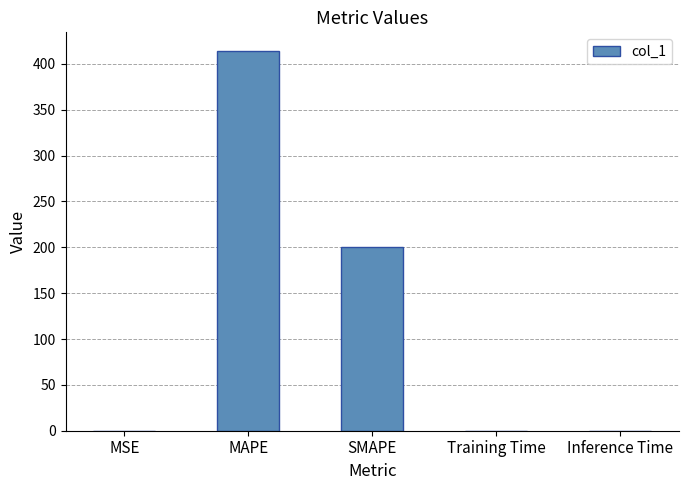

The chart shows a value of 200.0 at SMAPE. True or false?

True